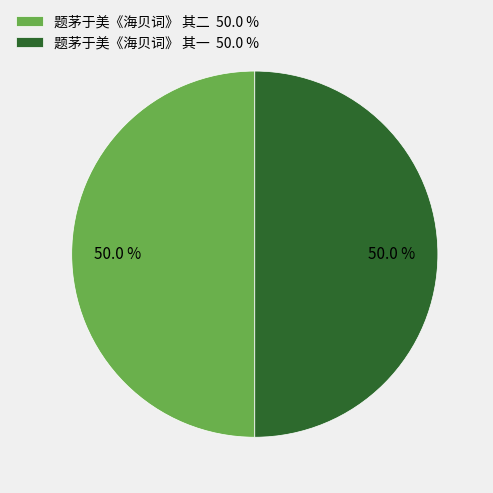

To the nearest percent, what portion does 题茅于美《海贝词》 其二 represent?

50%